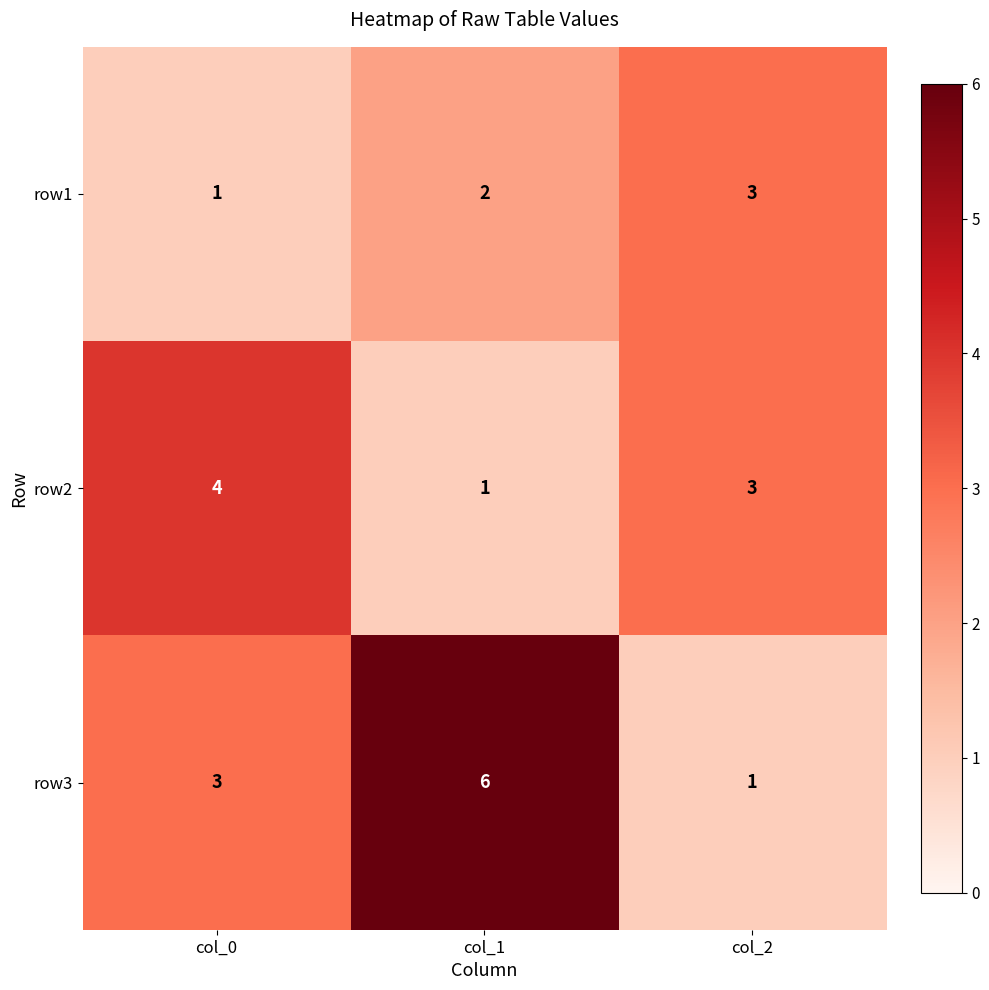

What is the total value across all series at col_0?

8